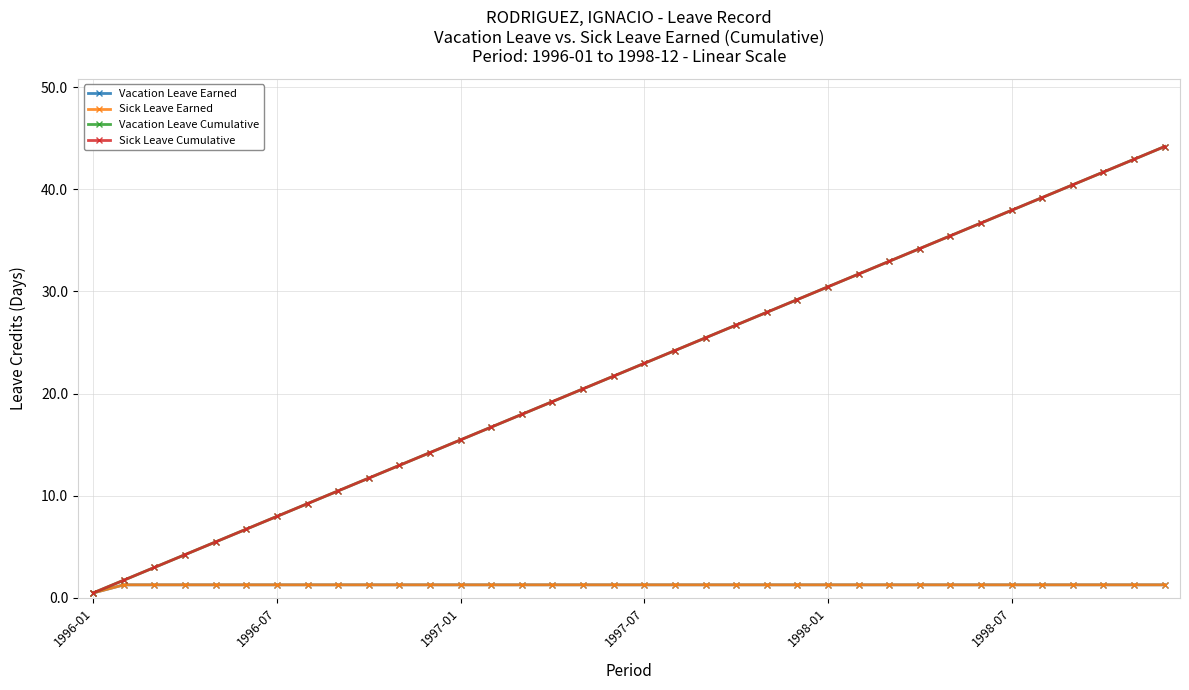

Rank the series by their maximum value, from highest to lowest.

Vacation Leave Cumulative, Sick Leave Cumulative, Vacation Leave Earned, Sick Leave Earned